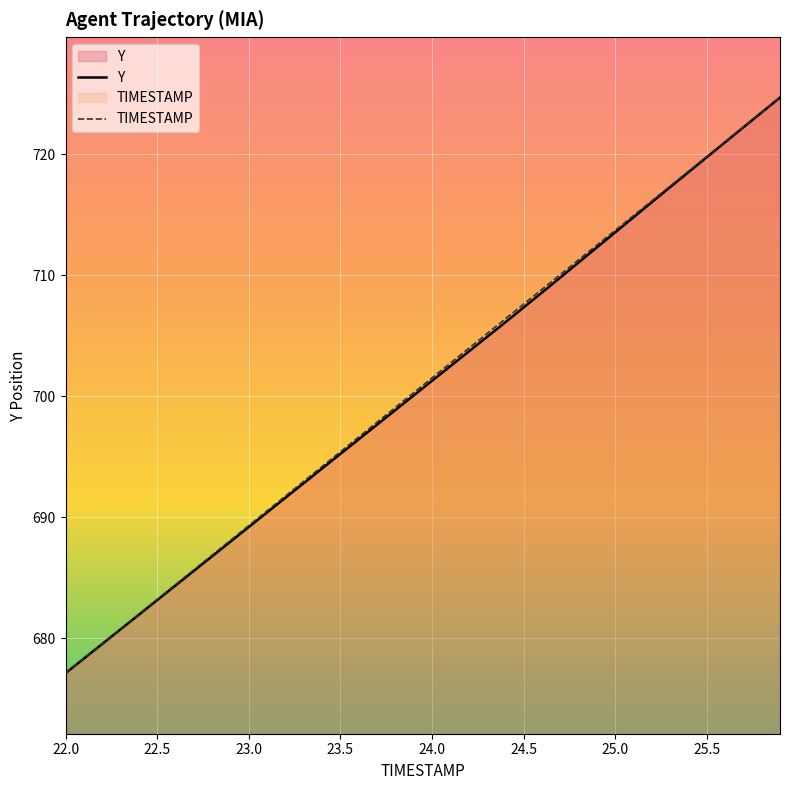

What is the difference between the maximum and minimum values in the TIMESTAMP series?

47.6